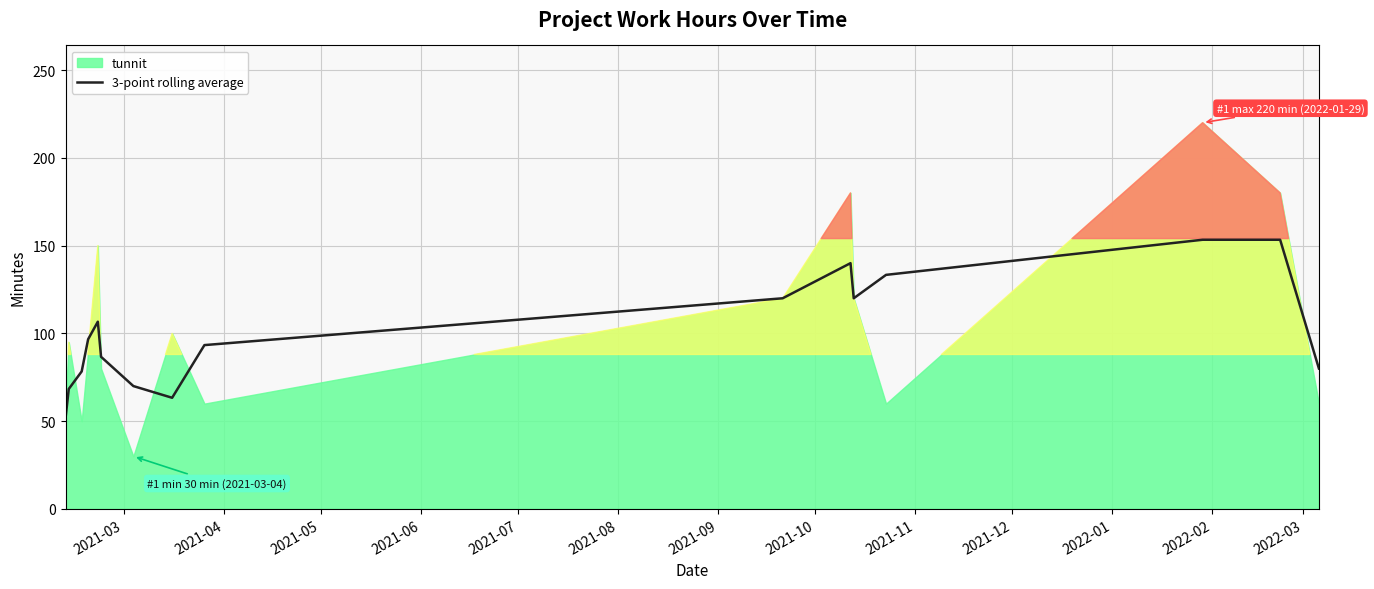

What is the value of the 10th point from the left?

120.0